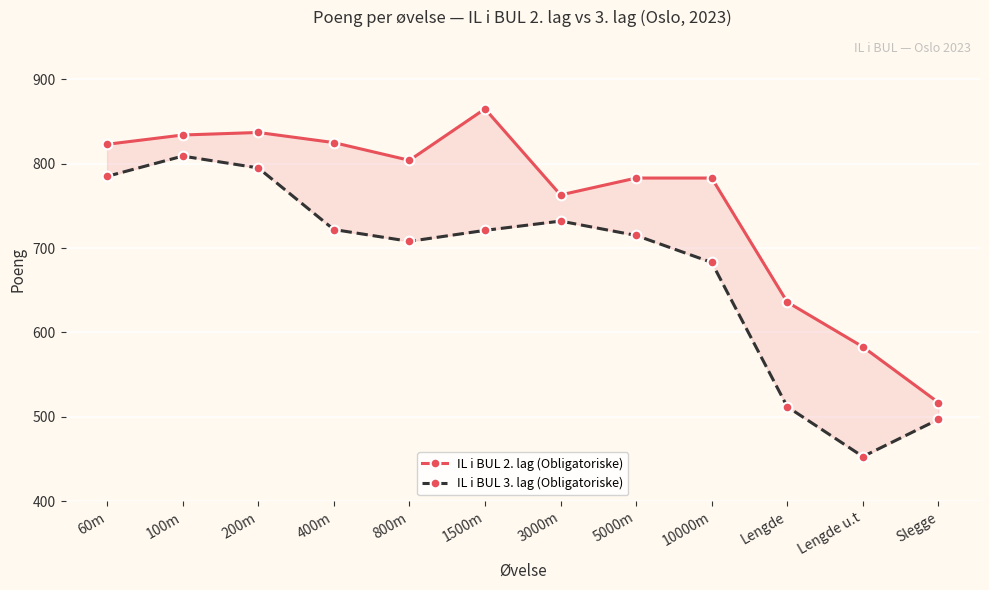

In IL i BUL 2. lag (Obligatoriske), how many points are higher than both neighbors (excluding endpoints)?

2